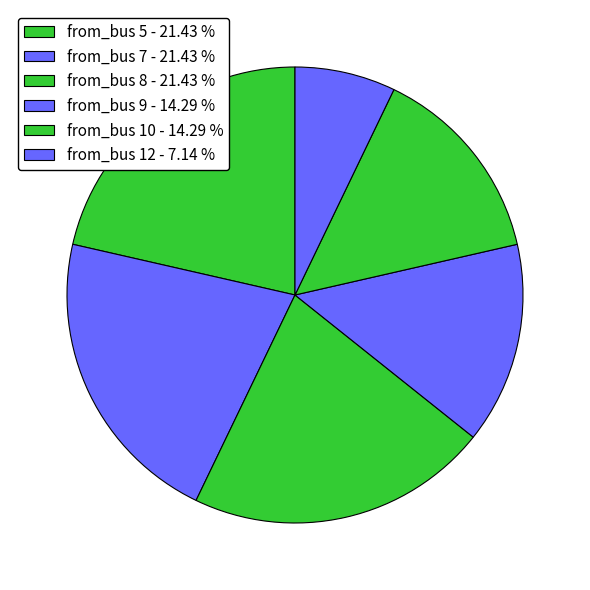

Count the number of slices in the pie.

6